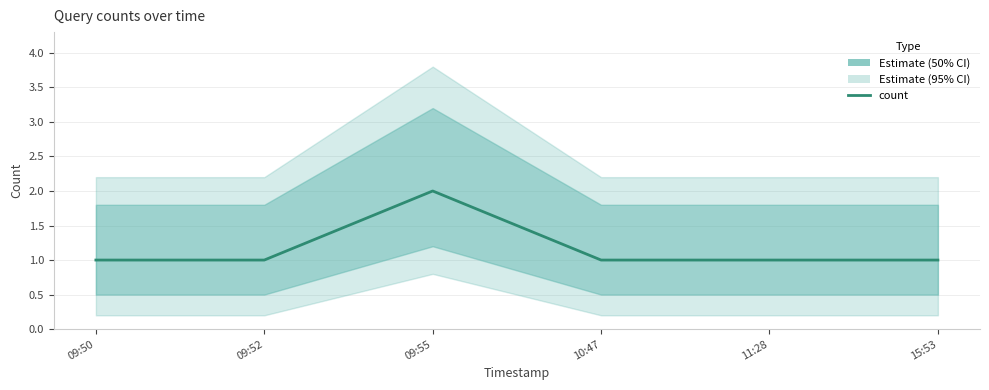

Does the chart have visible grid lines?

Yes